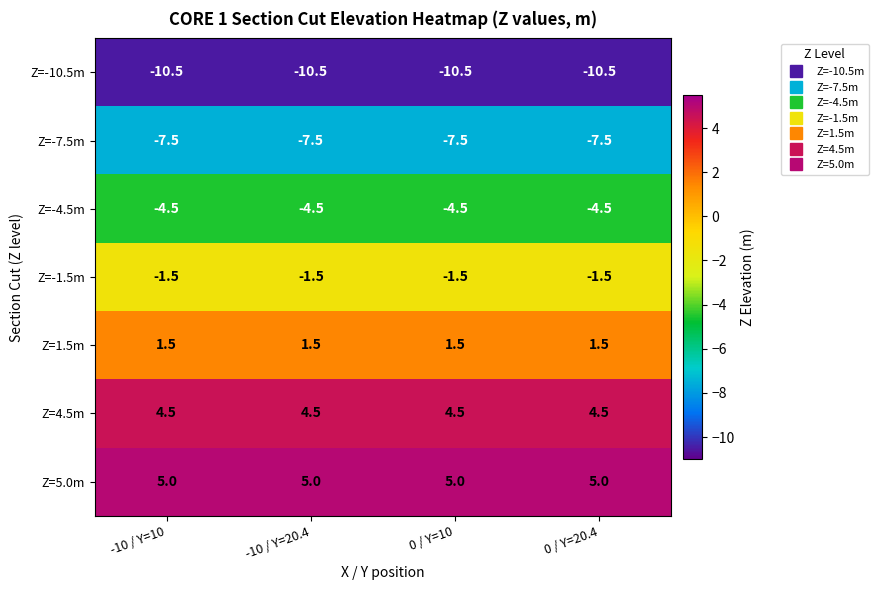

What is the difference between the highest and lowest values at 0 / Y=10?

15.5